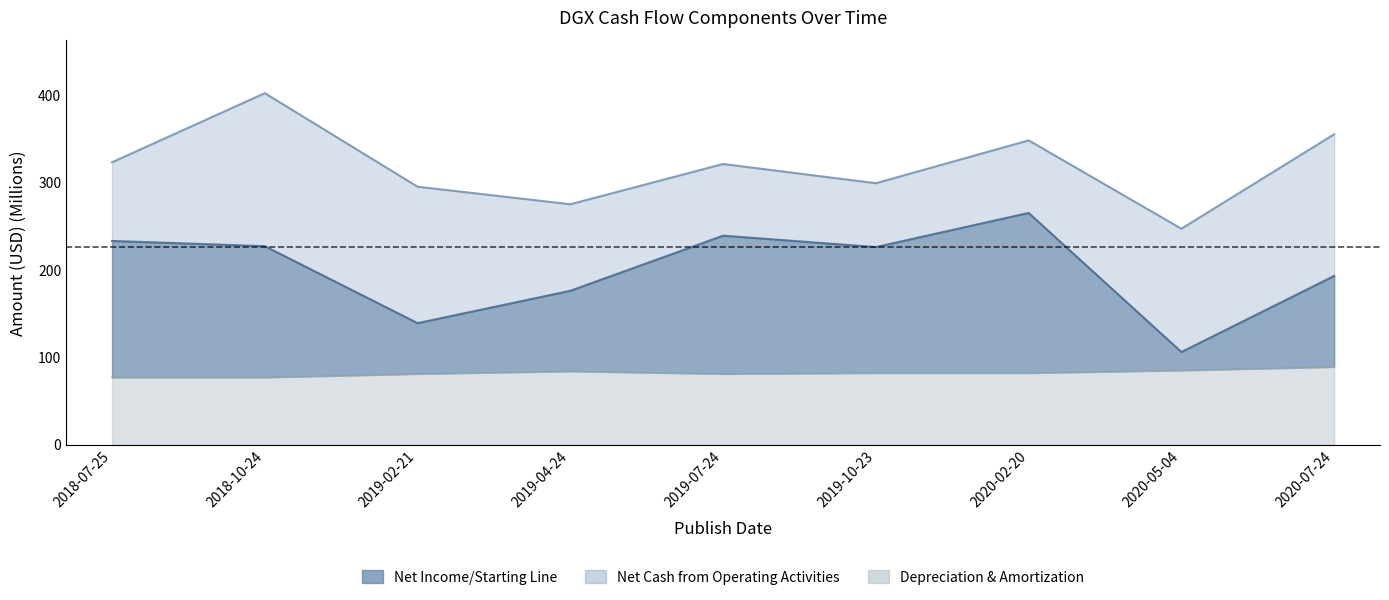

Which series has the largest range (max minus min)?

Net Income/Starting Line